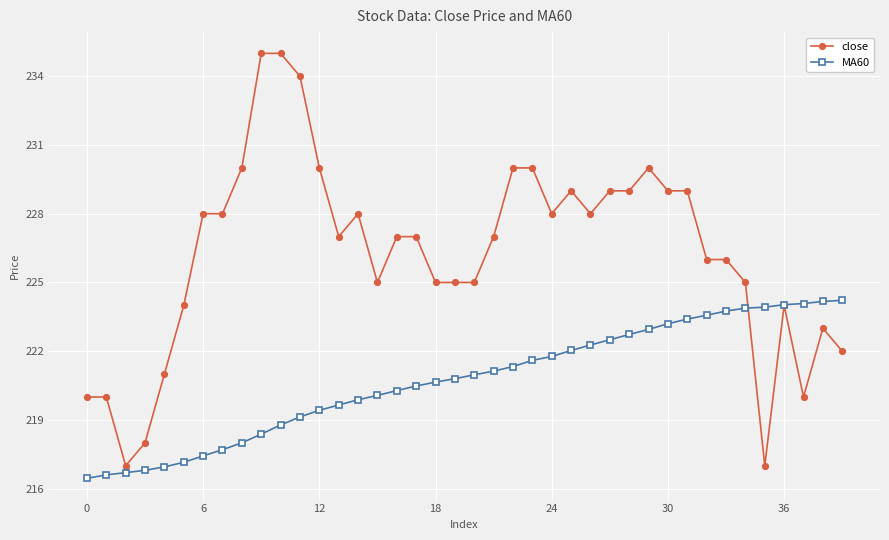

Rank the series by their maximum value, from highest to lowest.

close, MA60